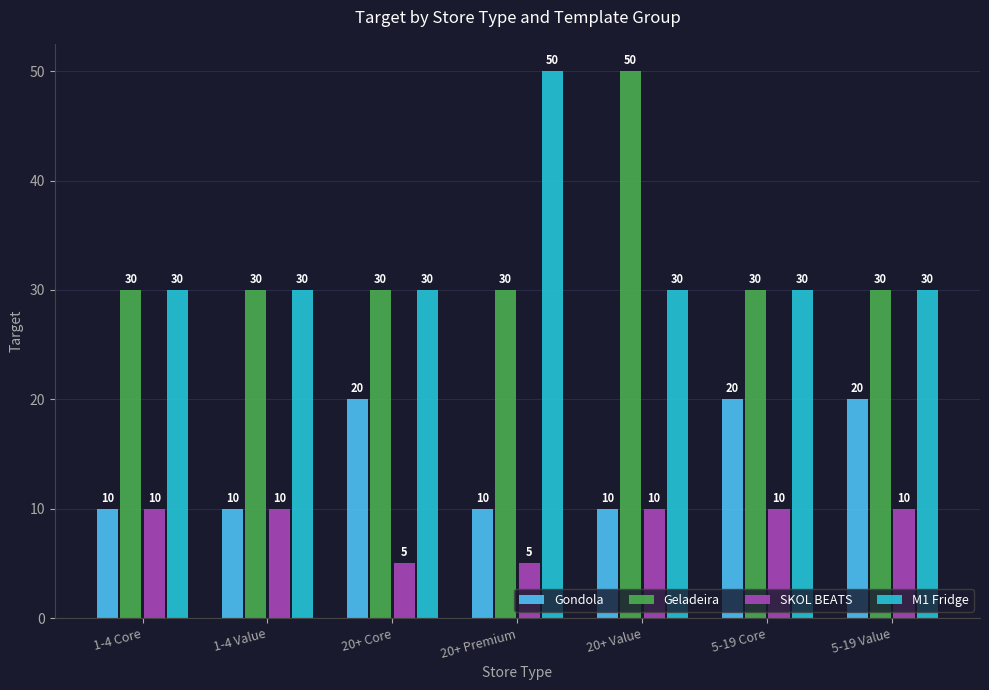

Reading left to right, transcribe all the data shown in this chart.

Gondola: 1-4 Core=10	1-4 Value=10	20+ Core=20	20+ Premium=10	20+ Value=10	5-19 Core=20	5-19 Value=20
Geladeira: 1-4 Core=30	1-4 Value=30	20+ Core=30	20+ Premium=30	20+ Value=50	5-19 Core=30	5-19 Value=30
SKOL BEATS: 1-4 Core=10	1-4 Value=10	20+ Core=5	20+ Premium=5	20+ Value=10	5-19 Core=10	5-19 Value=10
M1 Fridge: 1-4 Core=30	1-4 Value=30	20+ Core=30	20+ Premium=50	20+ Value=30	5-19 Core=30	5-19 Value=30